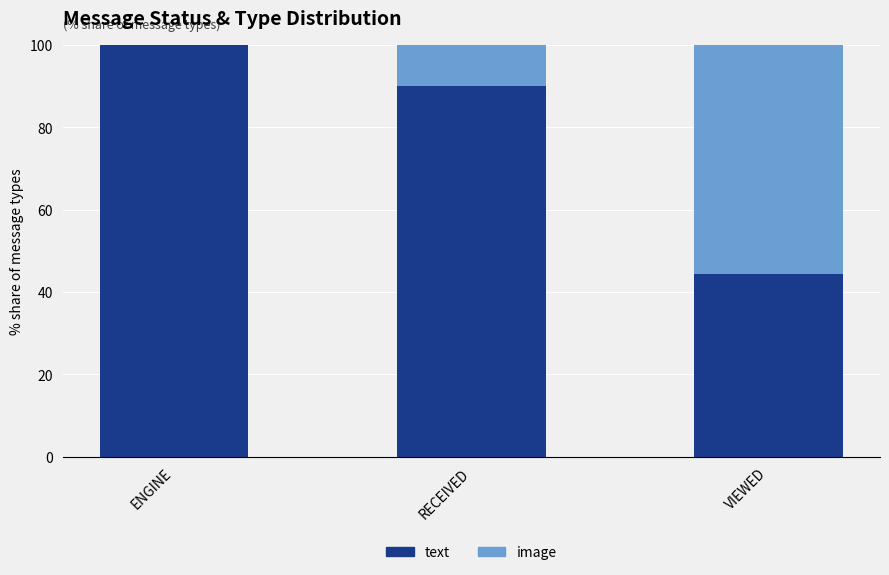

What is the sum of the text values at ENGINE and VIEWED?

144.4